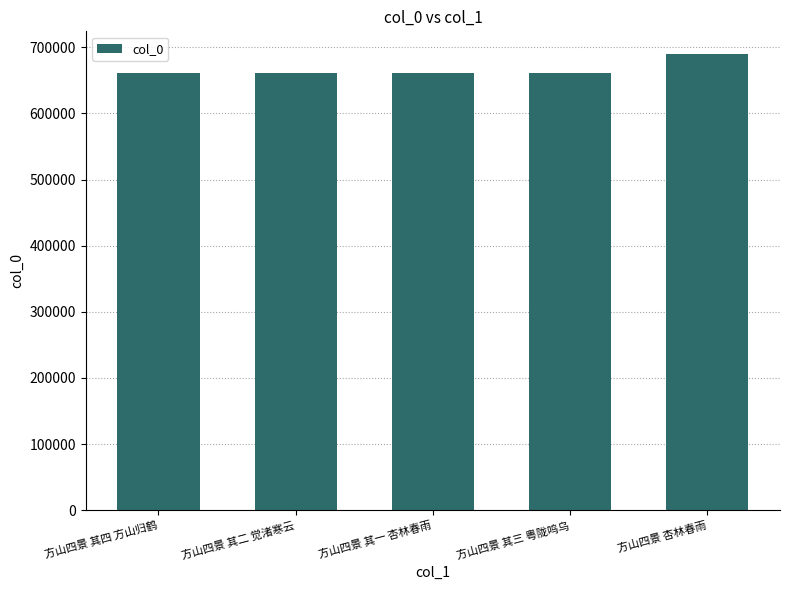

What is the difference between the maximum and minimum values?

28774